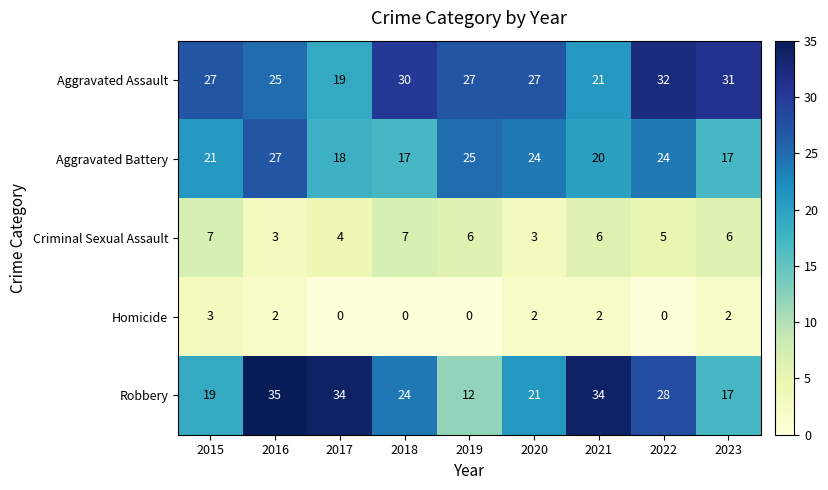

The value of Aggravated Battery at 2023 is 17. True or false?

True